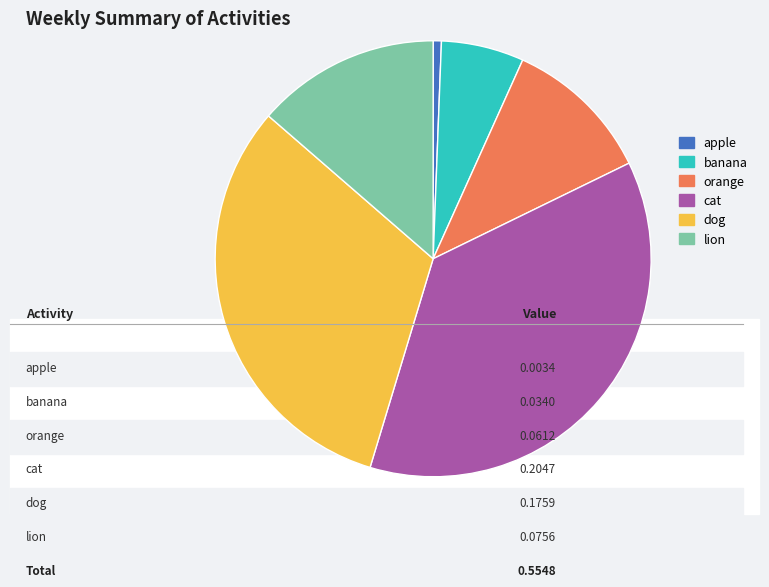

Which category has the biggest portion of the pie?

cat